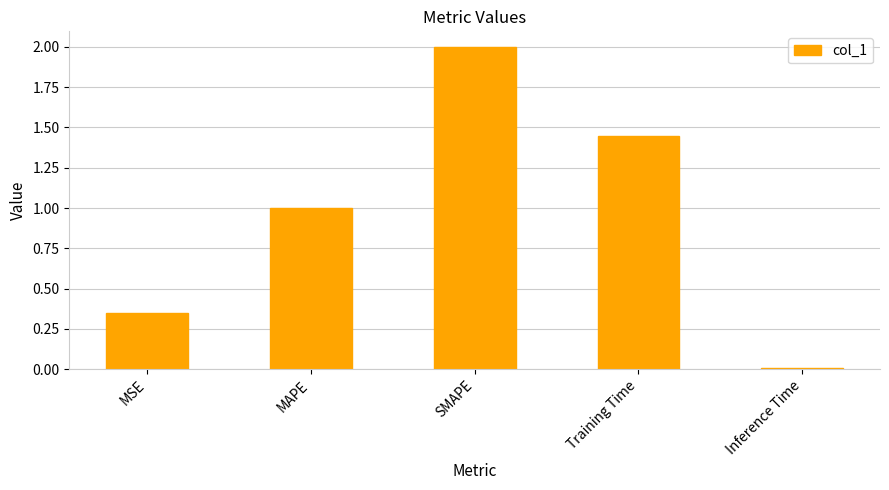

Which category has the highest value across all series?

SMAPE